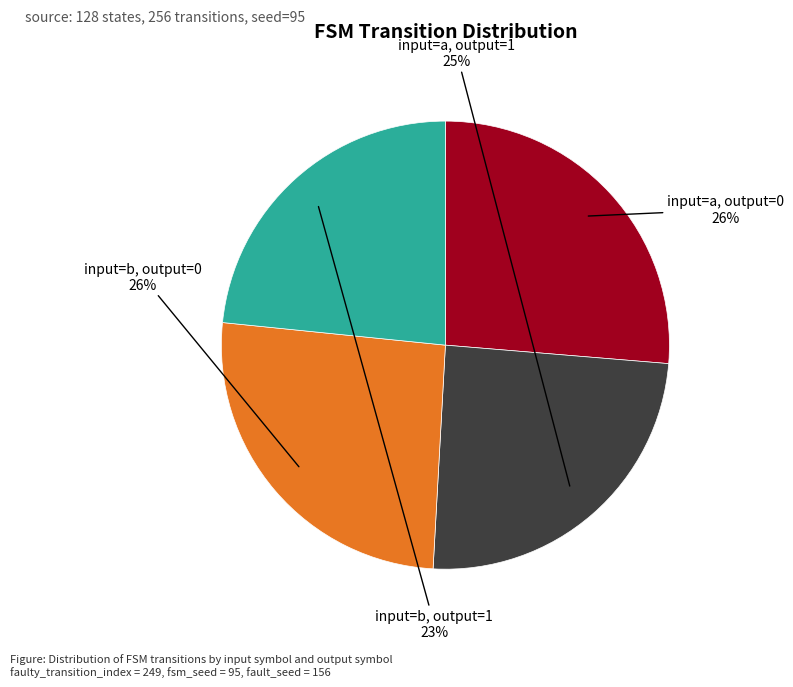

To the nearest percent, what is the difference between the largest and smallest slice percentages?

3%